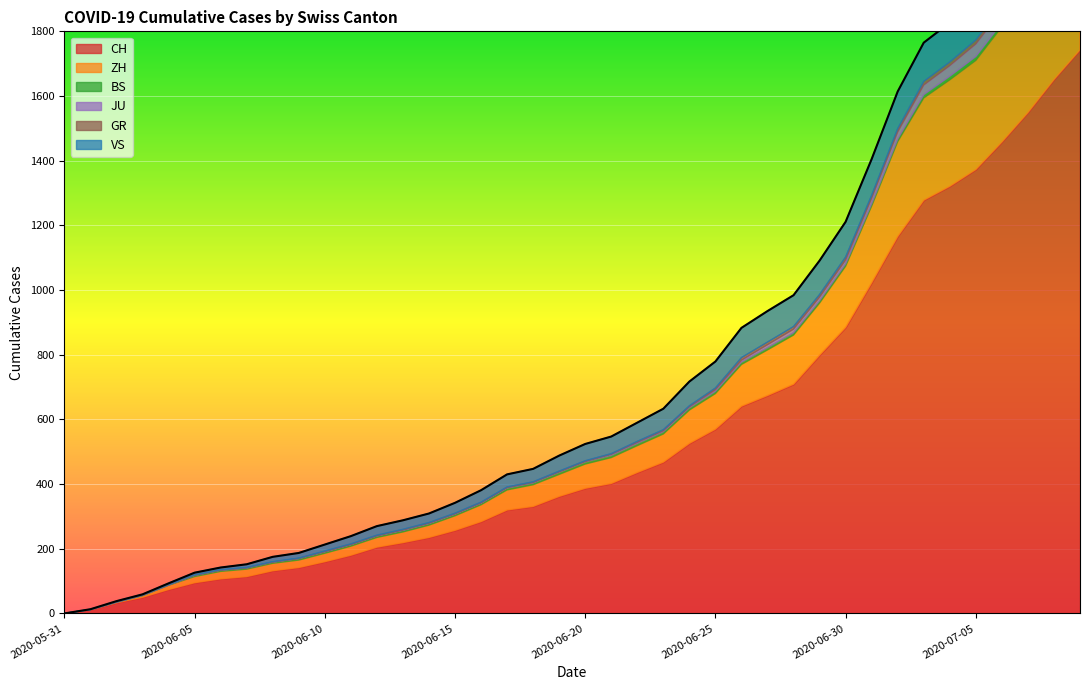

Is it true that BS equals 10 at 2020-06-23?

False